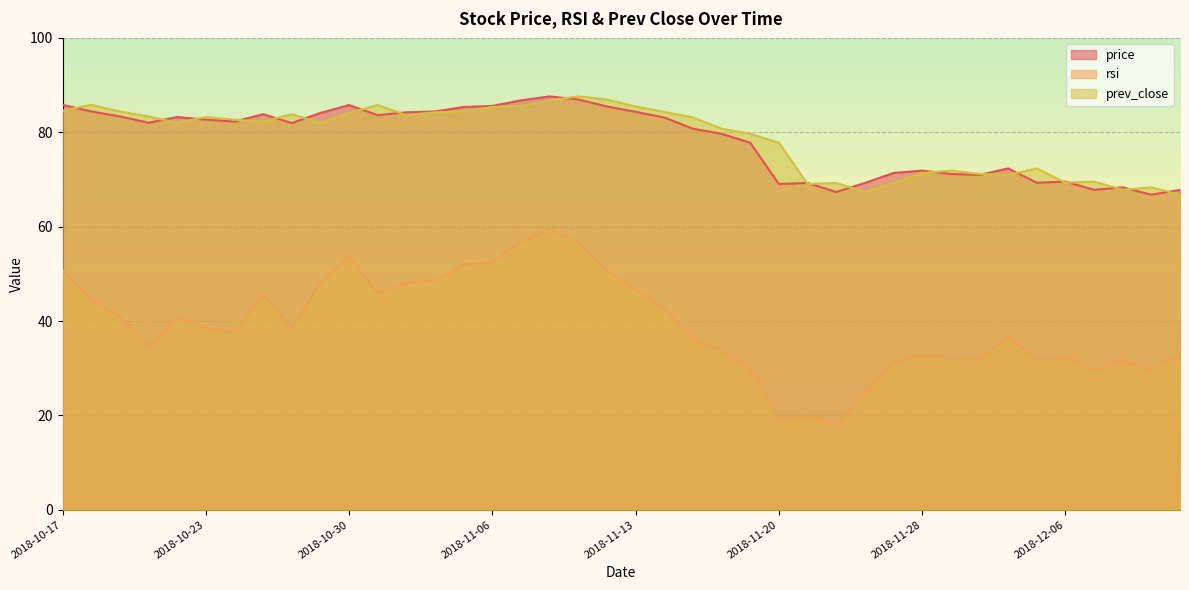

Rank the series by their maximum value, from lowest to highest.

rsi, price, prev_close